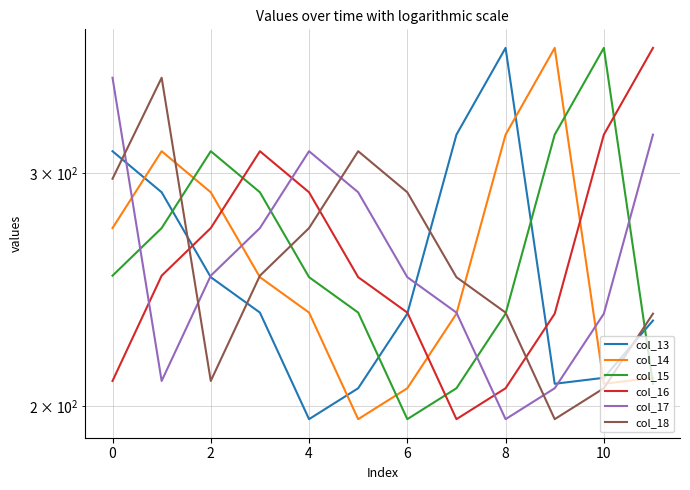

How many lines are shown in the chart?

6